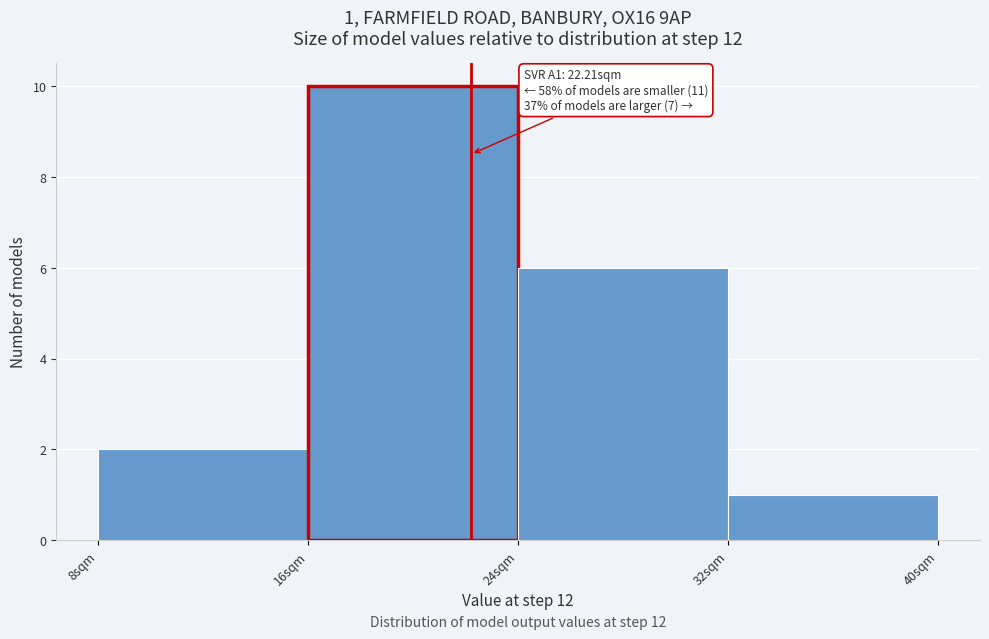

Over which range of the x-axis is the bar tallest?

16 to 24